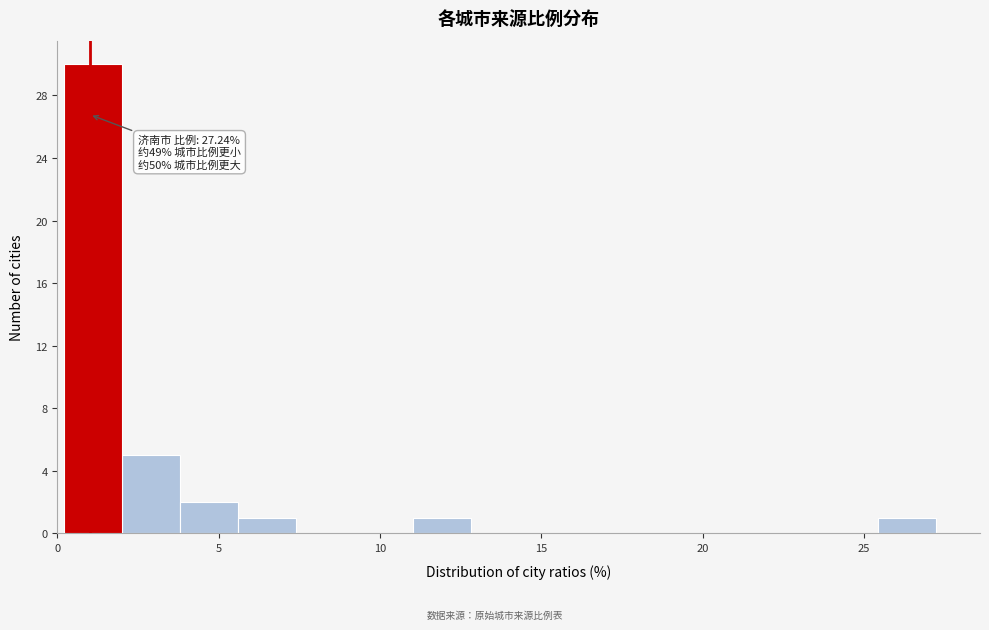

Read against the x-axis, roughly where is the centre of the tallest bar?

1.0